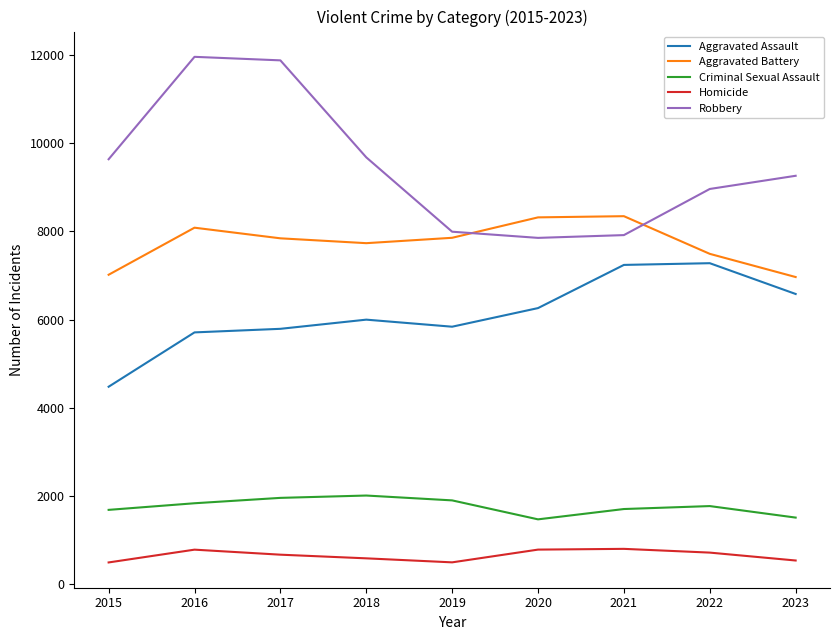

What is the smallest value displayed?

496